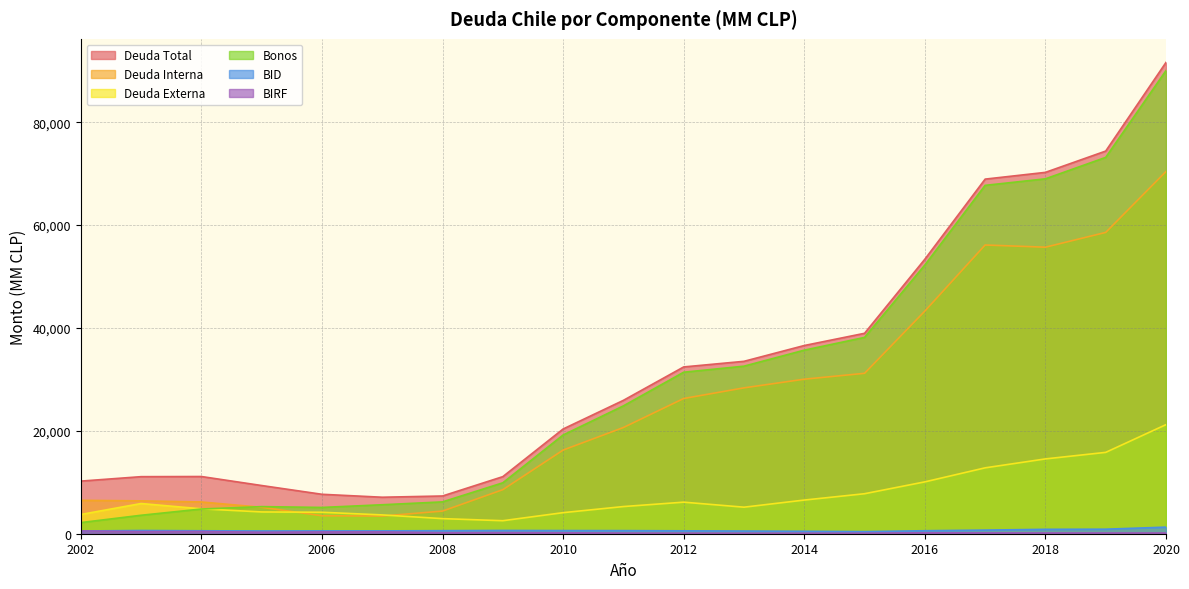

True or false: BID and Deuda Interna intersect in this chart.

False